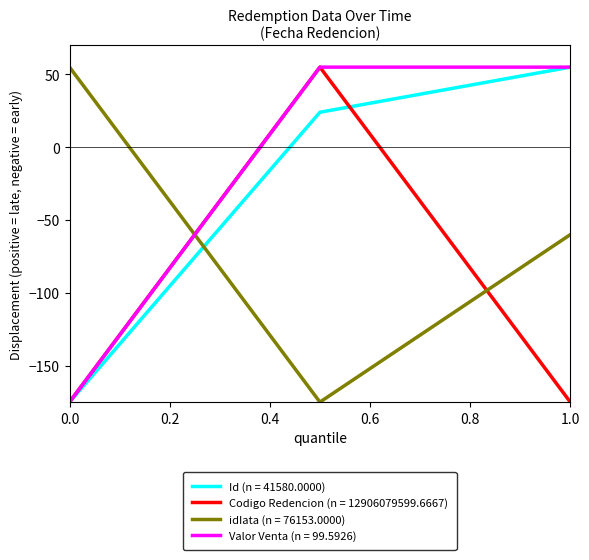

Which series has the largest total across all categories?

Valor Venta (n = 99.5926)